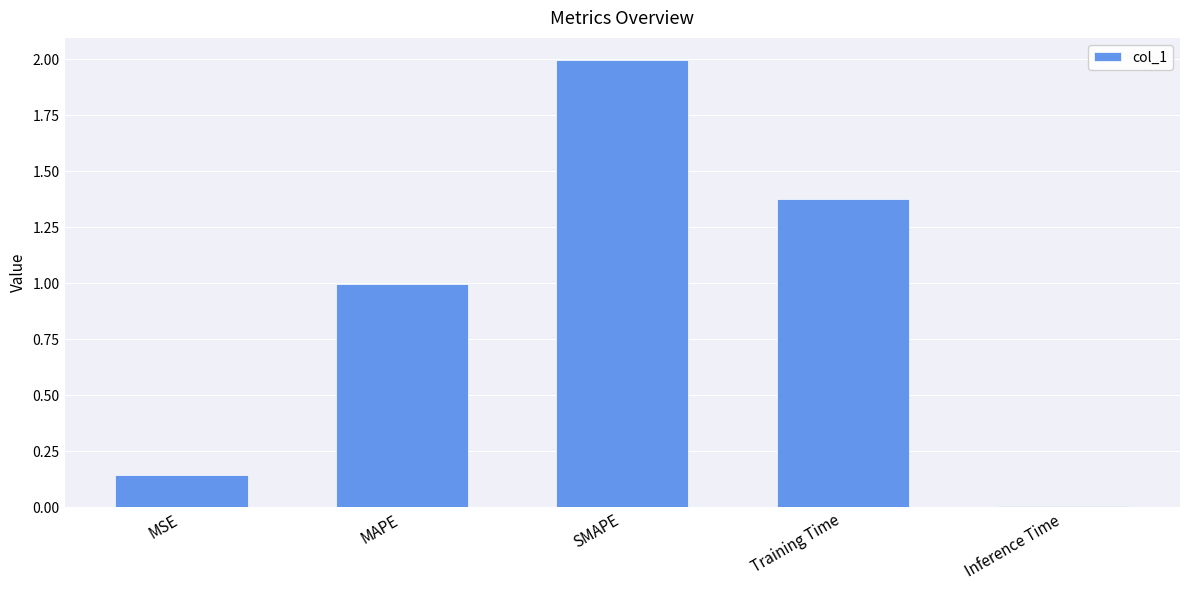

The value at Training Time is 0.4. True or false?

False